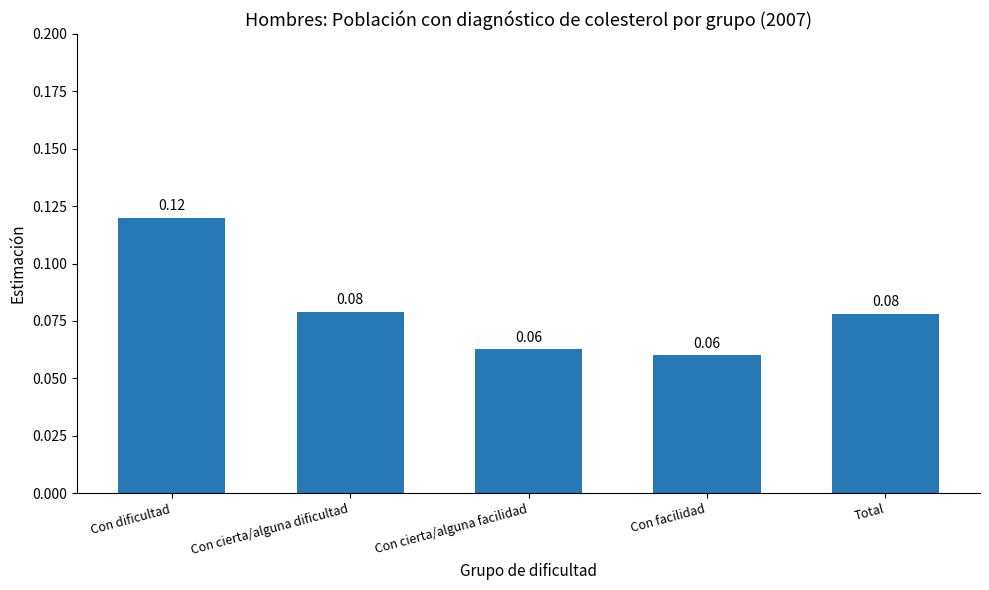

Are the bars grouped side by side (vs. stacked)?

No